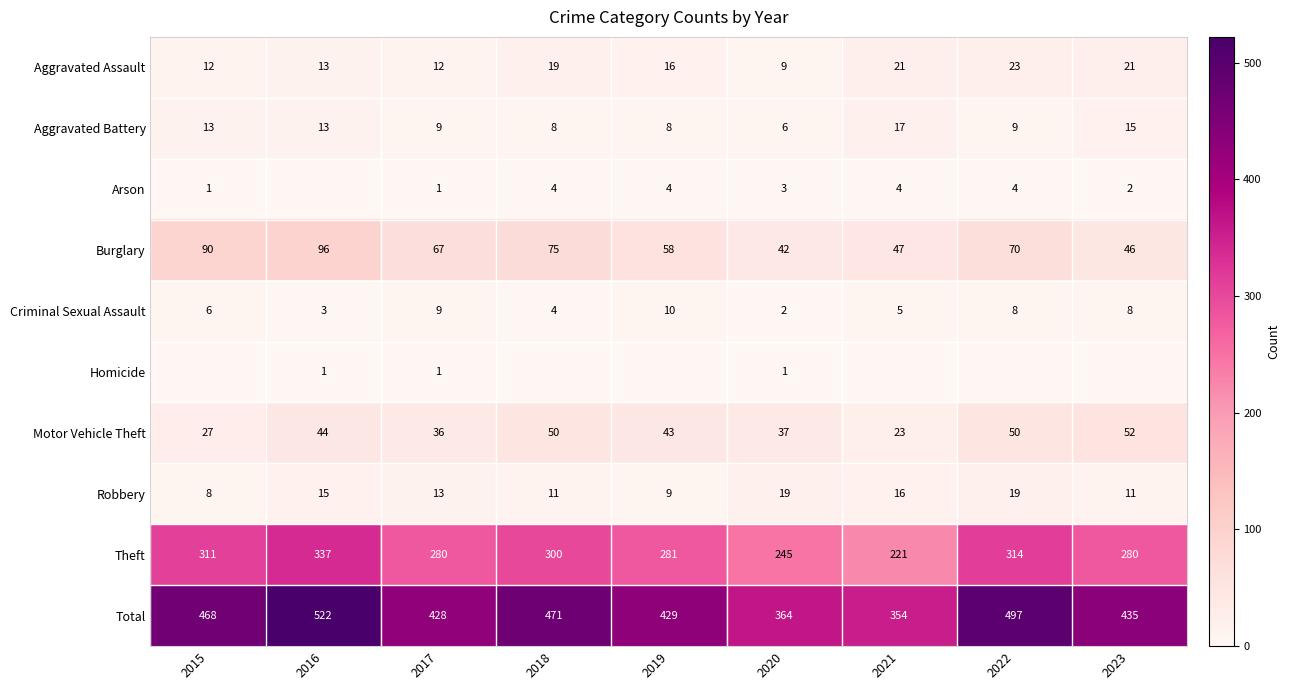

At which category is the sum across all series the highest?

2016